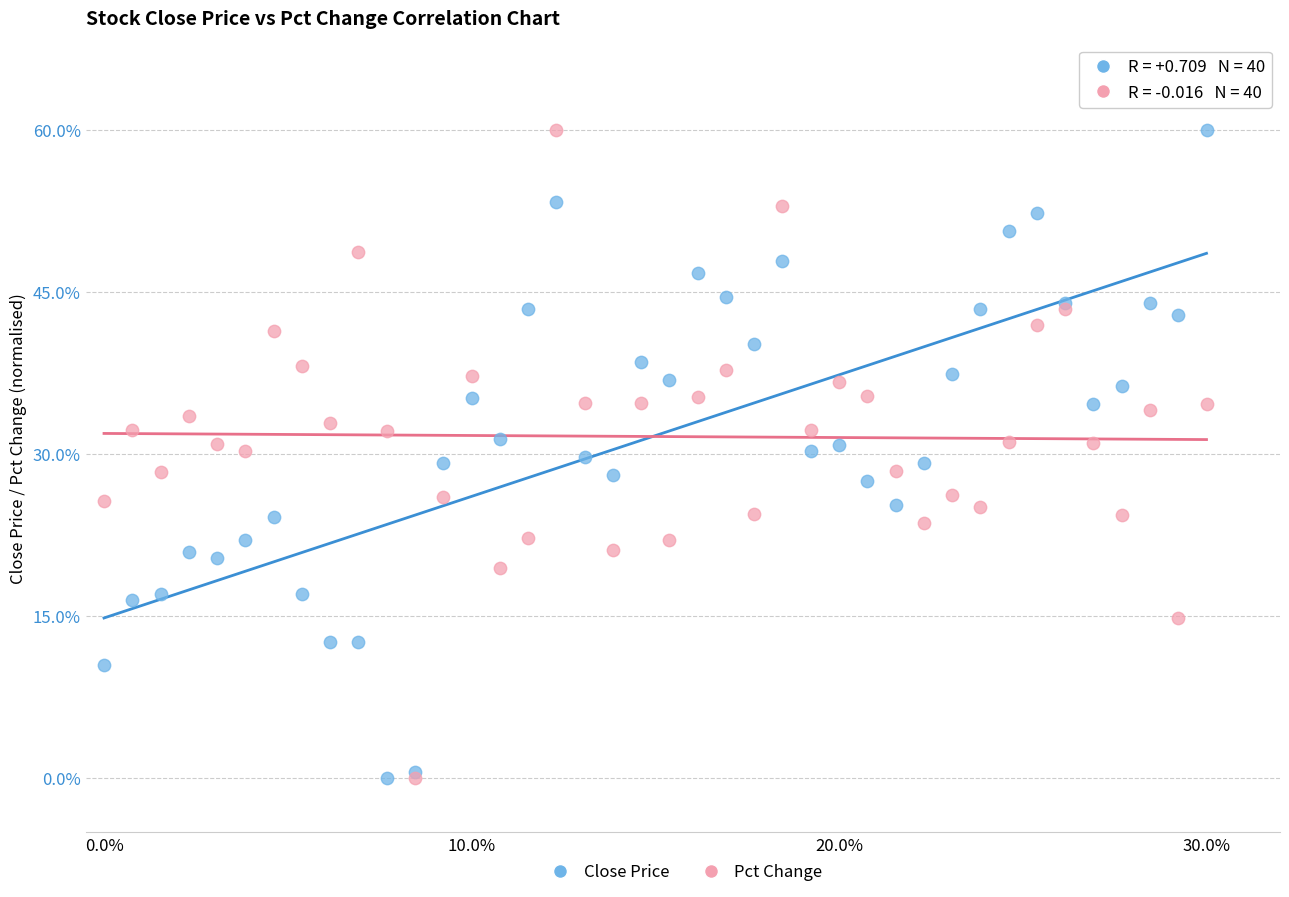

What are all the series names shown in the legend?

Close Price, Pct Change